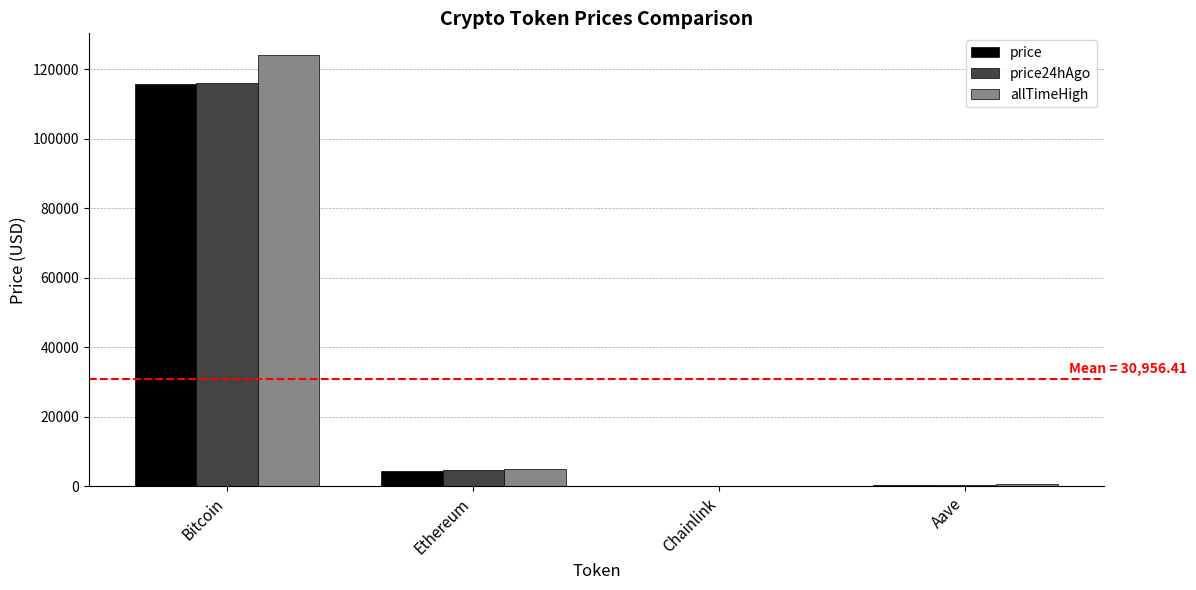

At which label does price24hAgo reach its peak?

Bitcoin